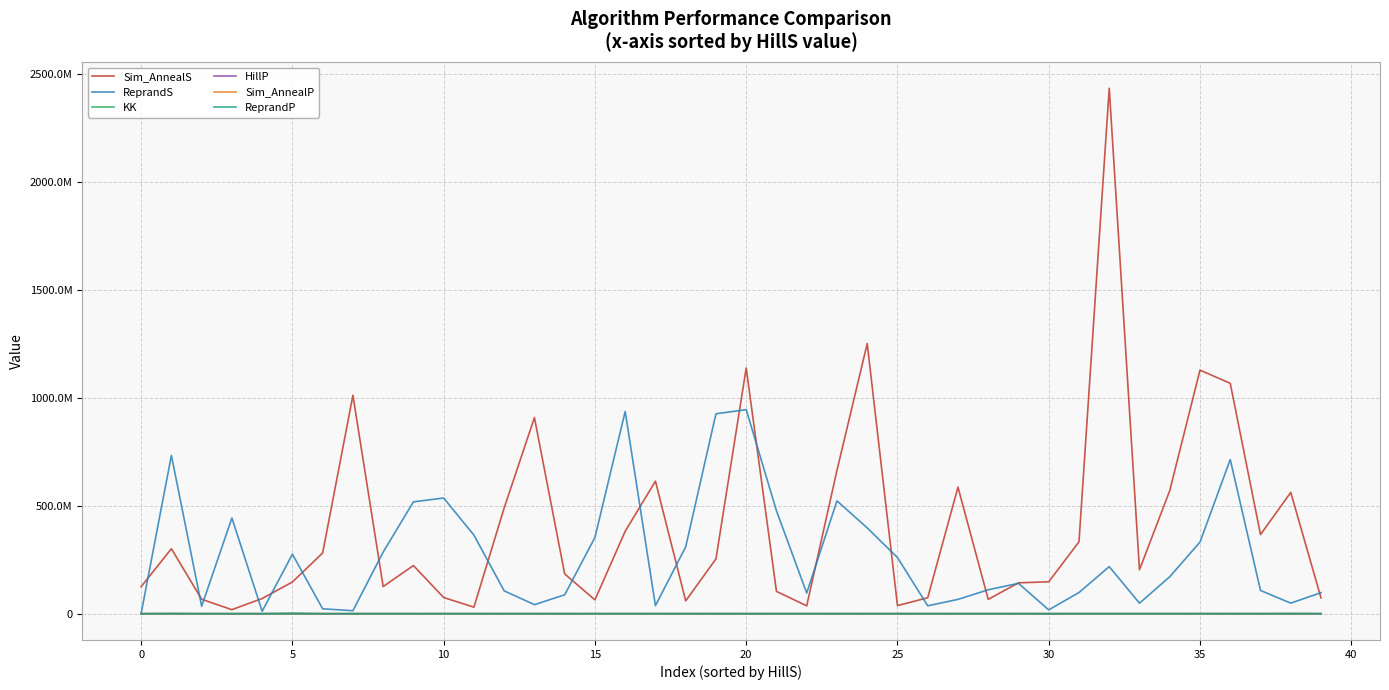

Does the chart have visible grid lines?

Yes